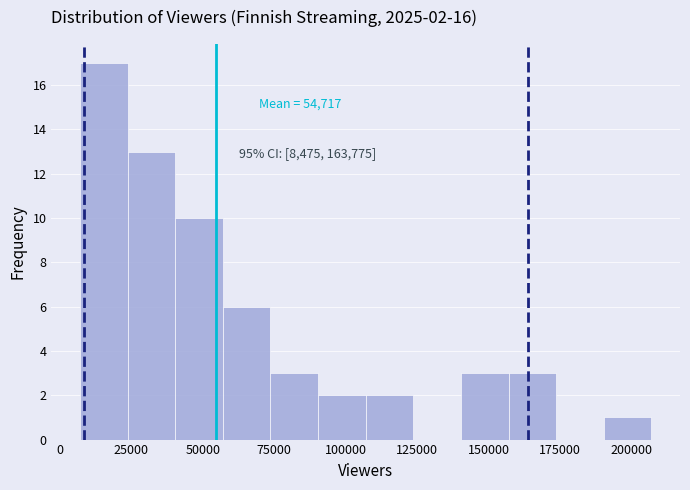

Read against the x-axis, roughly where is the centre of the tallest bar?

15000